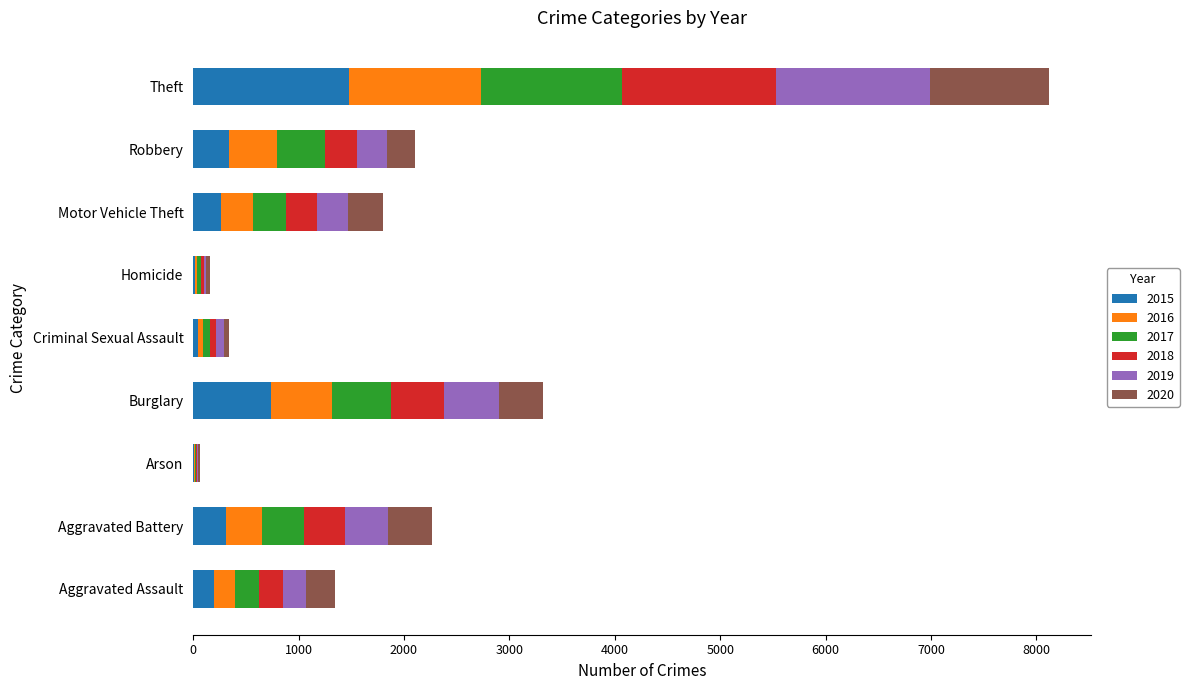

Which category has the highest value in the 2015 series?

Theft